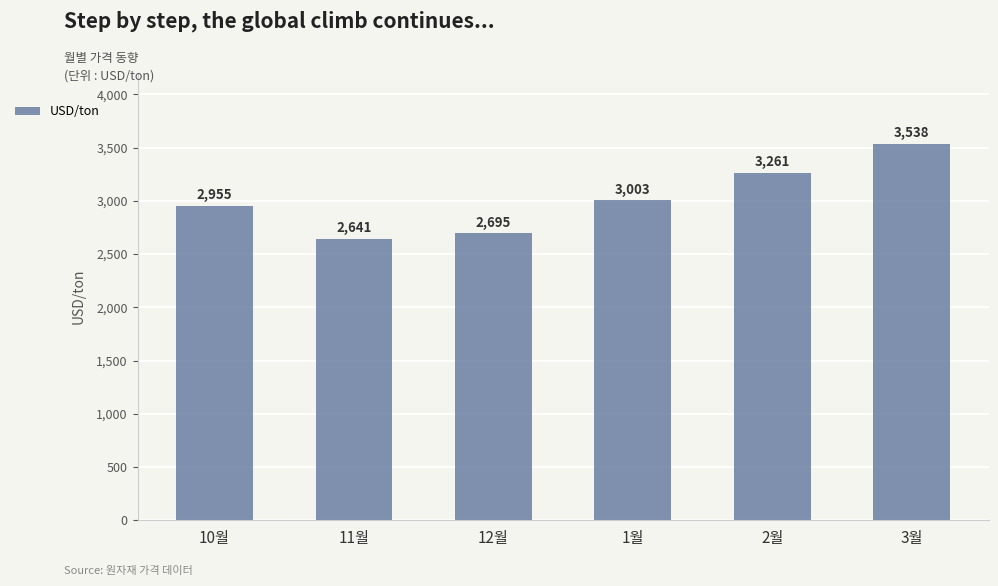

What is the difference between the maximum and minimum values?

896.4